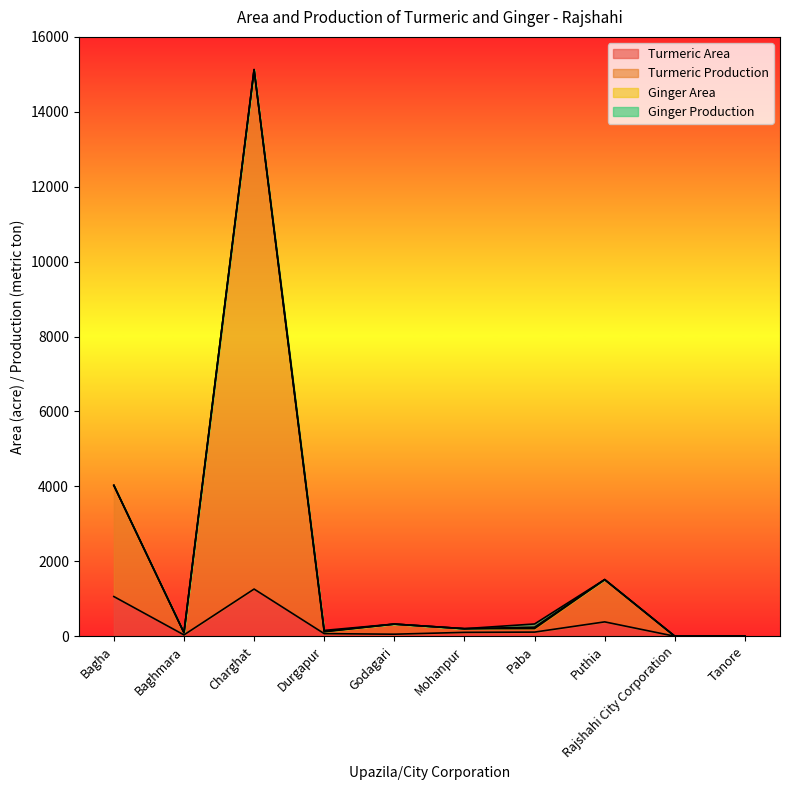

What is the highest value of the Turmeric Area series?

1260